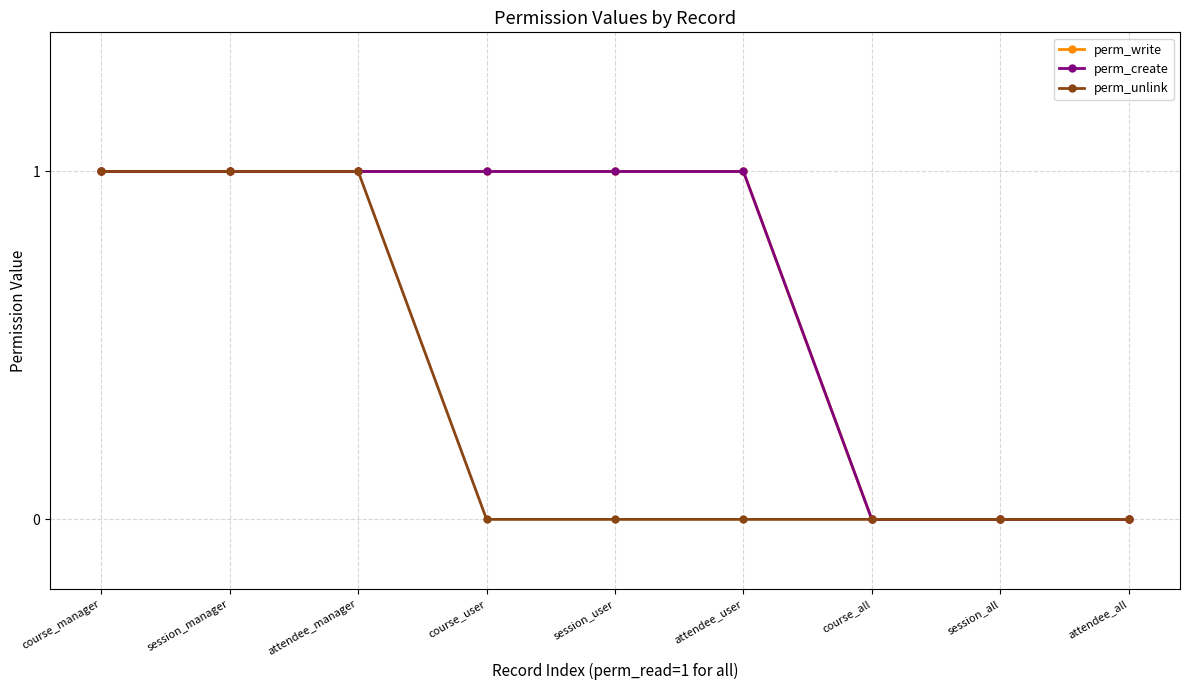

Which series has the widest spread of values?

perm_write